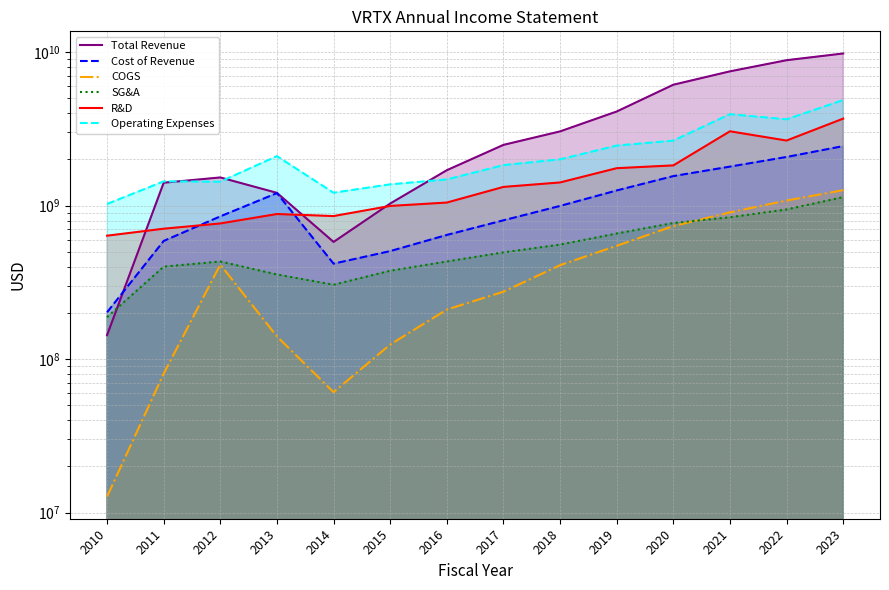

Reading left to right, transcribe all the data shown in this chart.

Total Revenue: 143370000	1410626000	1527042000	1211975000	580415000	1032336000	1702177000	2488652000	3046497000	4105510000	6135453000	7499400000	8863500000	9803200000
Cost of Revenue: 202031000	589100000	851714000	1206998000	419010000	505809000	644551000	802687000	995971000	1256034000	1557979000	1796200000	2076000000	2443200000
COGS: 12730000	80505000	413074000	140635000	60987000	124512000	210460000	275119000	409539000	547800000	736300000	904200000	1080300000	1262200000
SG&A: 187800000	400721000	432681000	356188000	305409000	376575000	432829000	496079000	557616000	658500000	770500000	840100000	944700000	1136600000
R&D: 637416000	707706000	765905000	882097000	855506000	995922000	1047690000	1324625000	1416476000	1754500000	1829500000	3051100000	2655800000	3690000000
Operating Expenses: 1025569000	1439235000	1433253000	2102186000	1213529000	1377219000	1481781000	1836901000	2002908000	2462816000	2651216000	3943100000	3651500000	4871000000